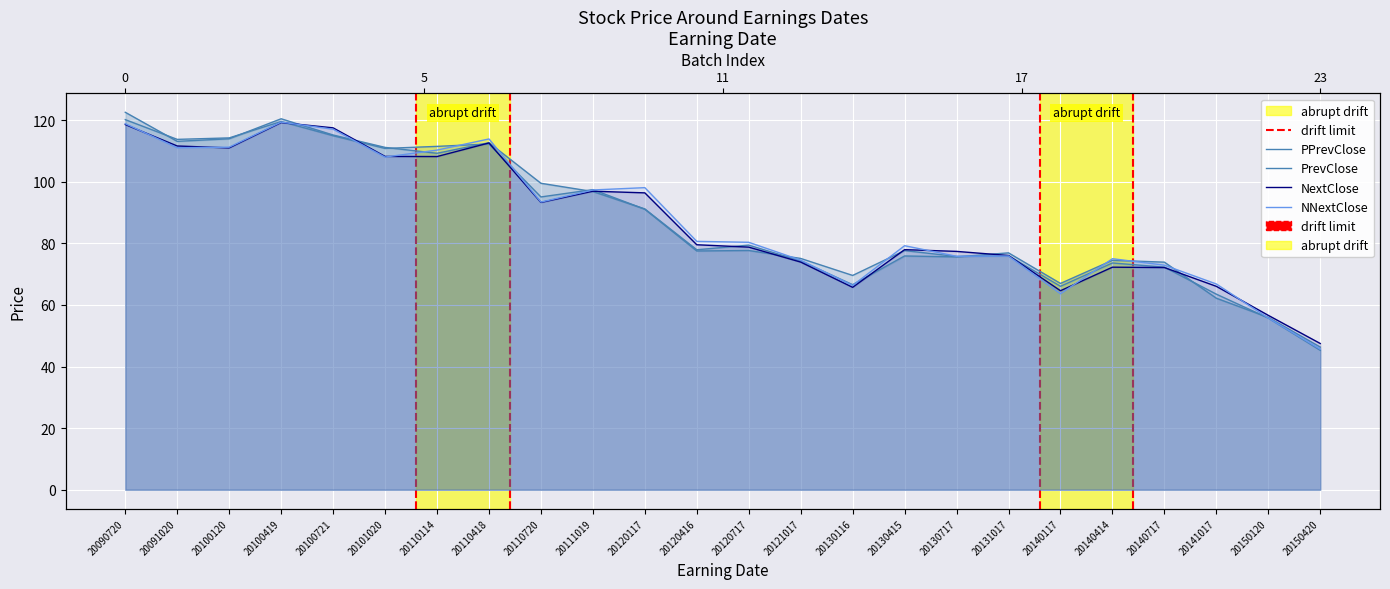

How many times do NNextClose and PPrevClose cross each other?

12